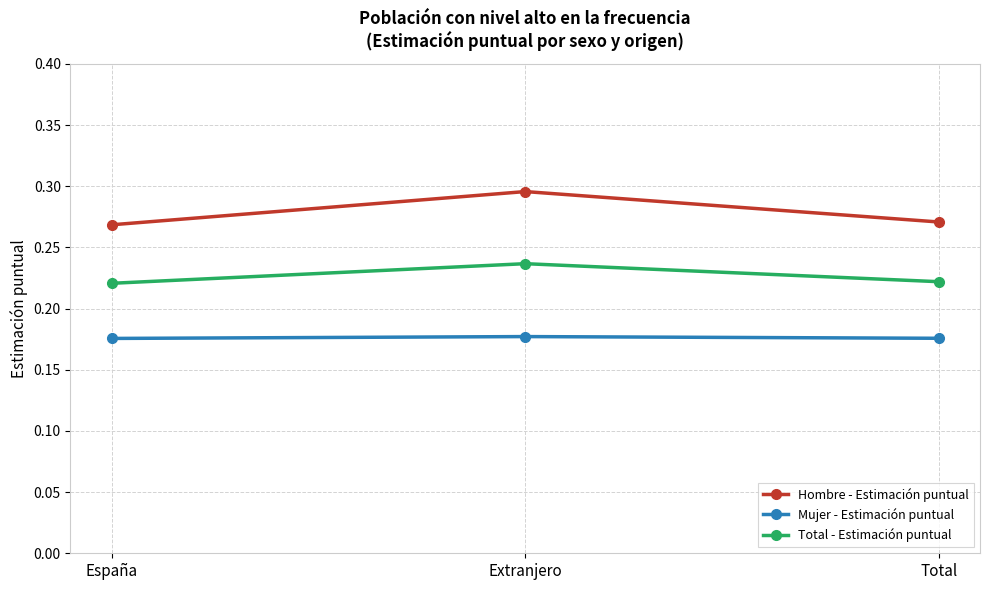

What are all the series names shown in the legend?

Hombre - Estimación puntual, Mujer - Estimación puntual, Total - Estimación puntual